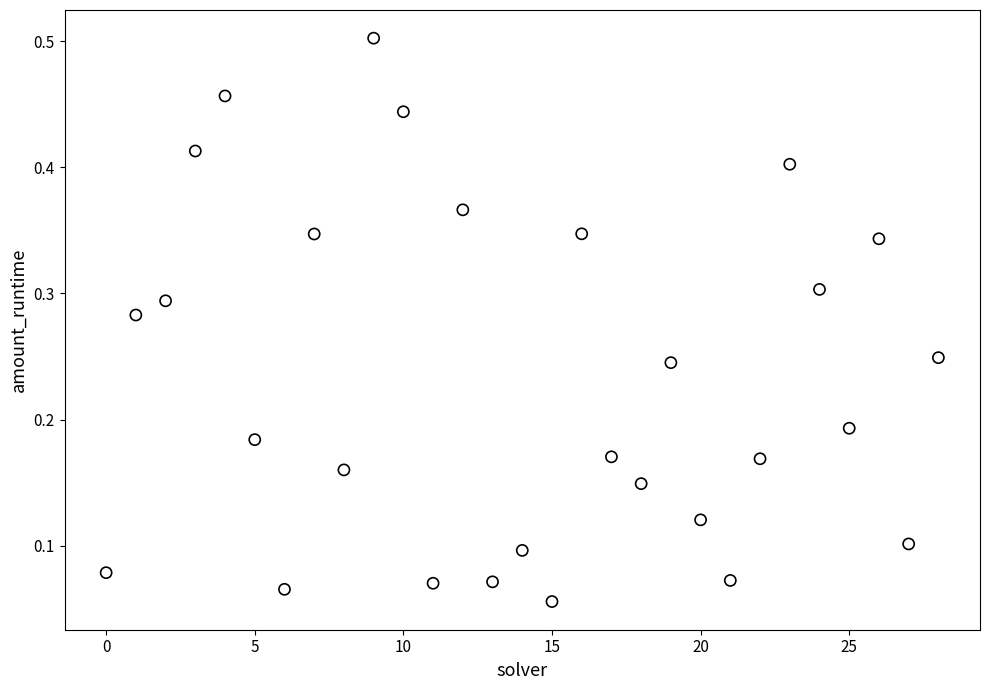

How many data points are displayed?

29